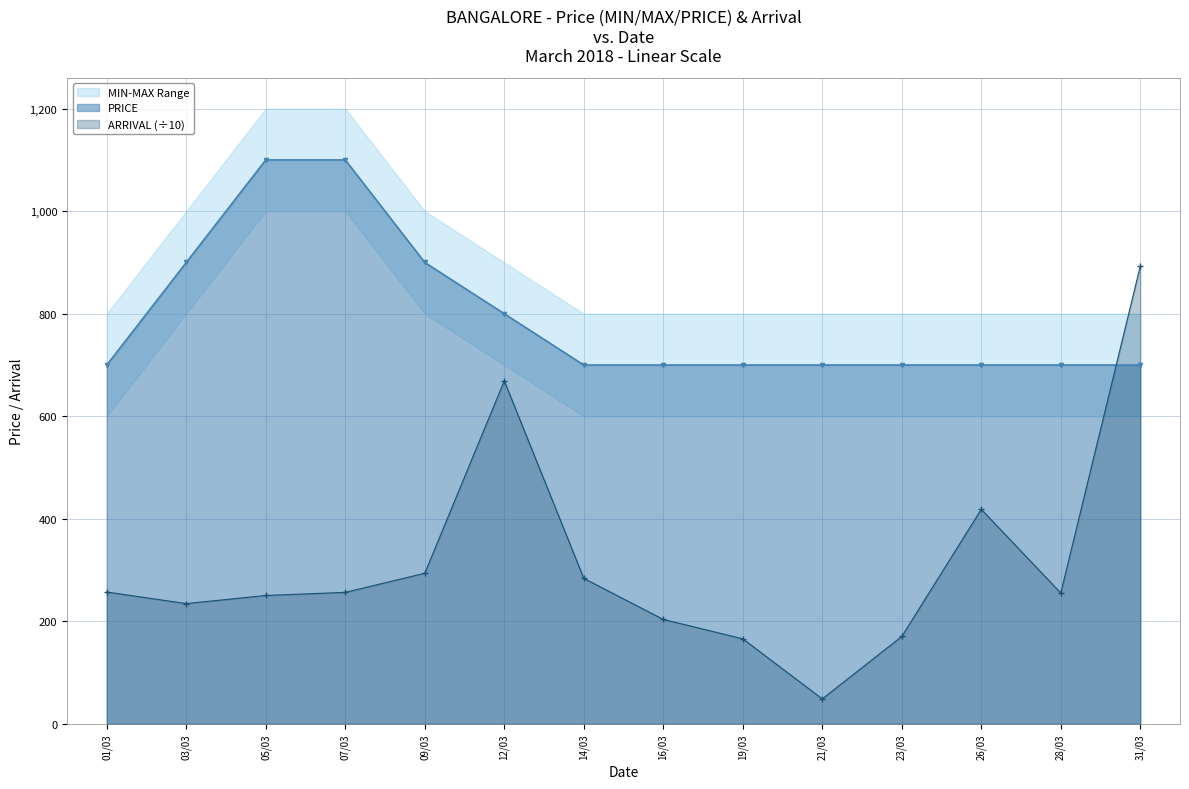

Is the value of MIN at 26/03 greater than the value of ARRIVAL at 07/03?

Yes